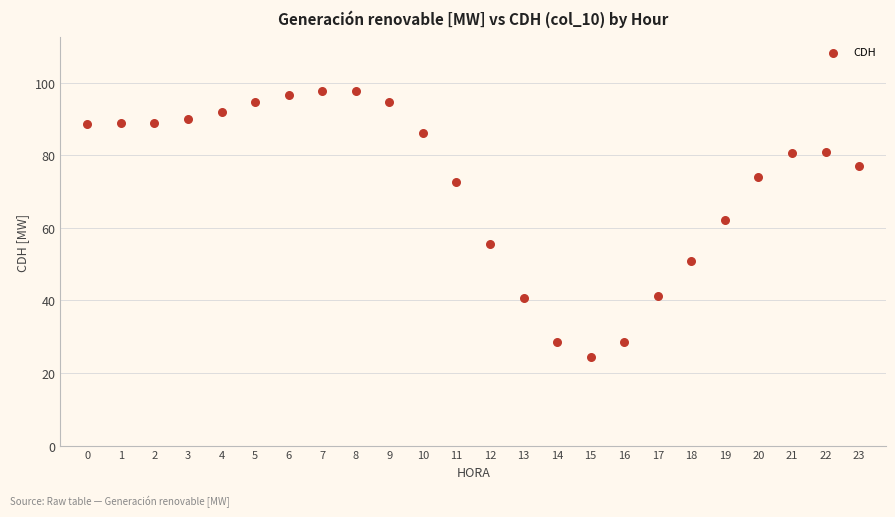

What is the range of Y values (max minus min)?

73.4